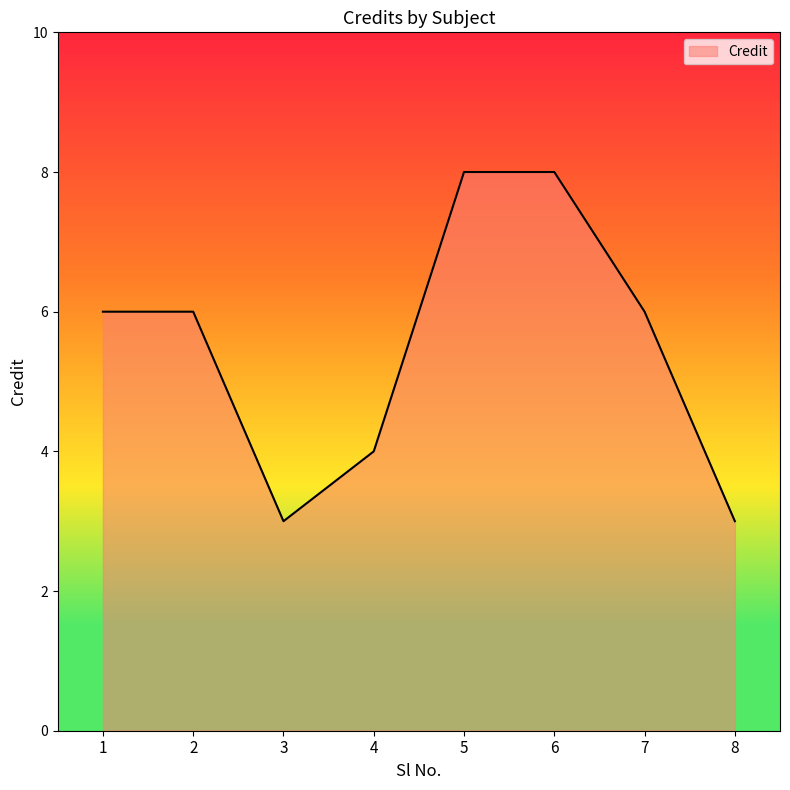

What is the sum of the values at 8 and 2?

9